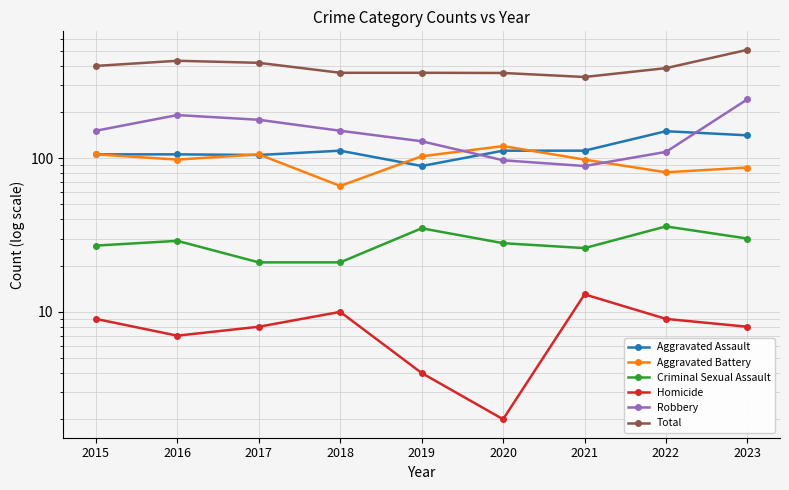

The Aggravated Battery series shows 106 at 2017. True or false?

True